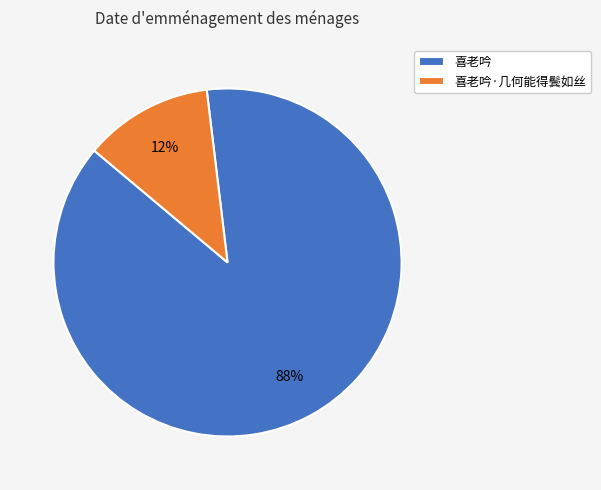

The 喜老吟 slice represents 75% of the pie. True or false?

False